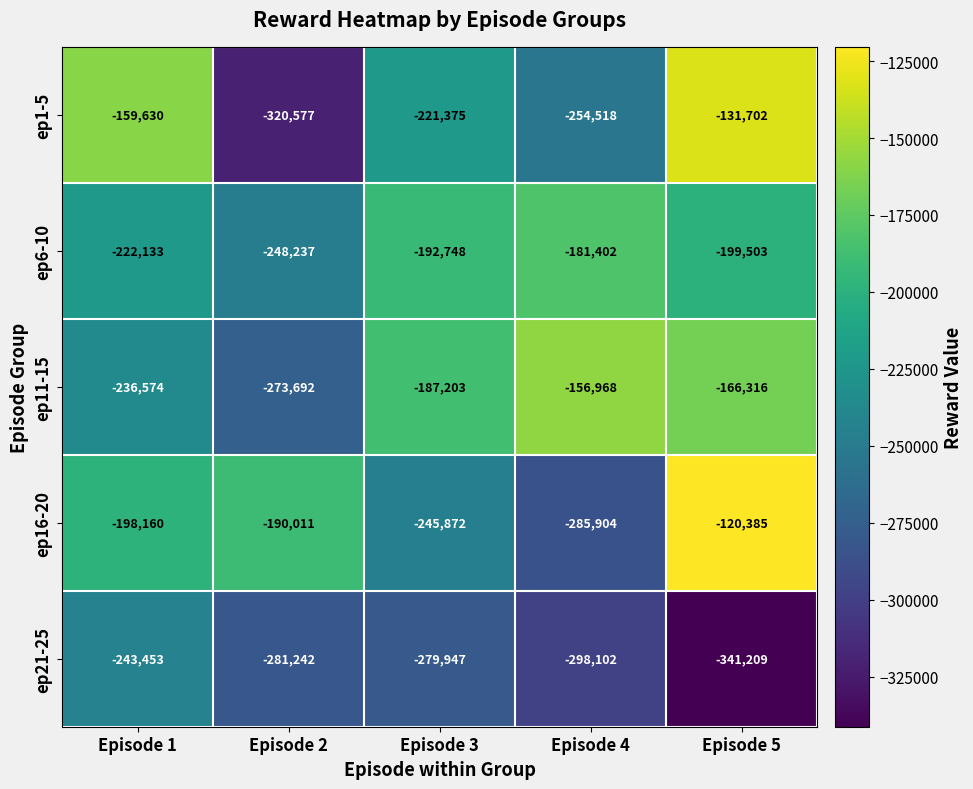

At which label is ep16-20 closest to -203144?

Episode 1